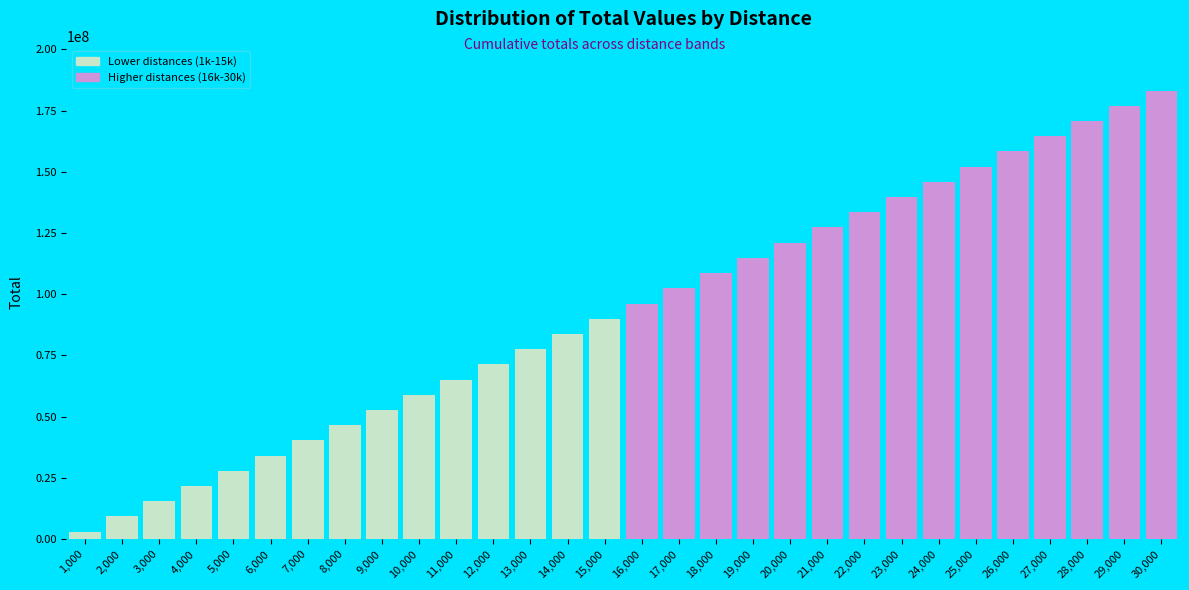

Reading left to right, extract all data points from this chart.

3104060.6	9312181.8	15520302.8	21728423.5	27936543.6	34144663.2	40352782.0	46560900.0	52769016.9	58977132.7	65185247.2	71393360.3	77601471.9	83809581.7	90017689.7	96225795.8	102433899.8	108642001.5	114850100.9	121058197.8	127266292.1	133474383.5	139682472.1	145890557.7	152098640.1	158306719.1	164514794.7	170722866.8	176930935.1	183138999.6